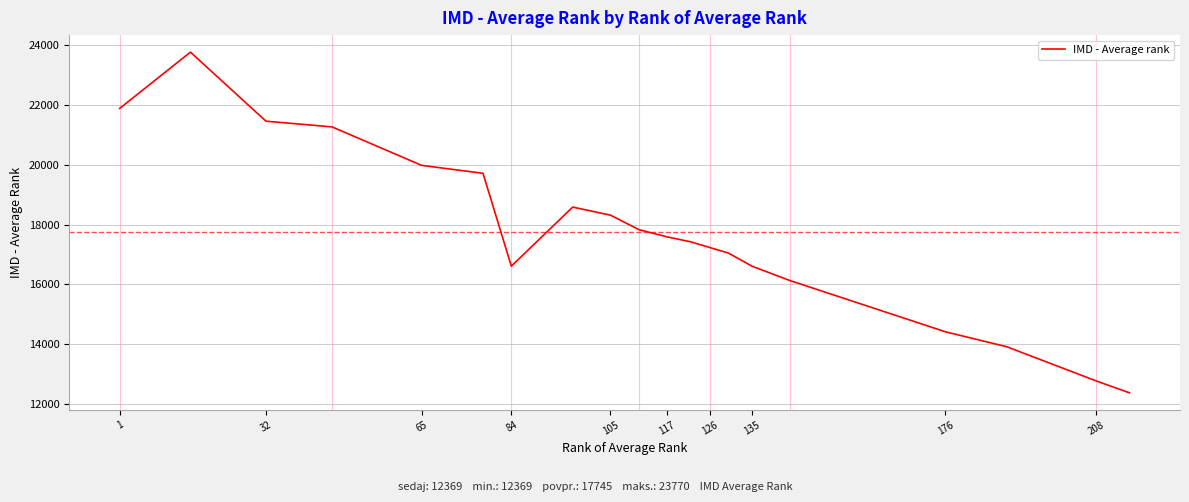

What is the difference between the maximum and minimum values?

11401.0